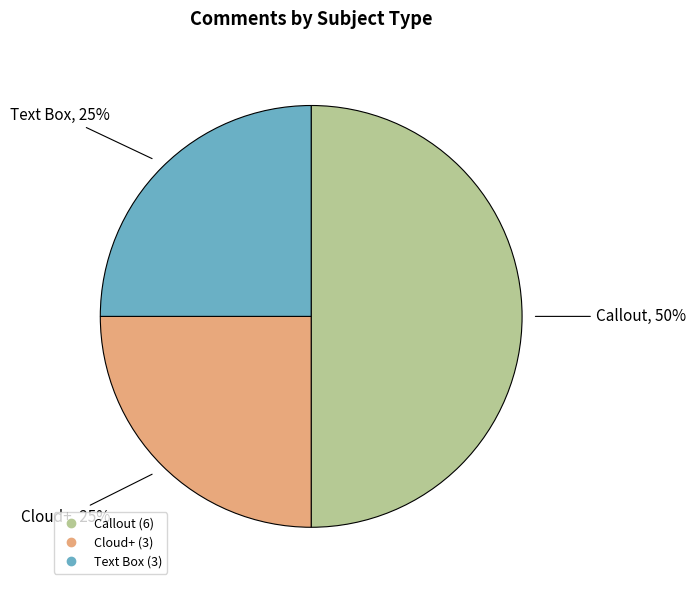

To the nearest percent, what portion does Text Box represent?

25%